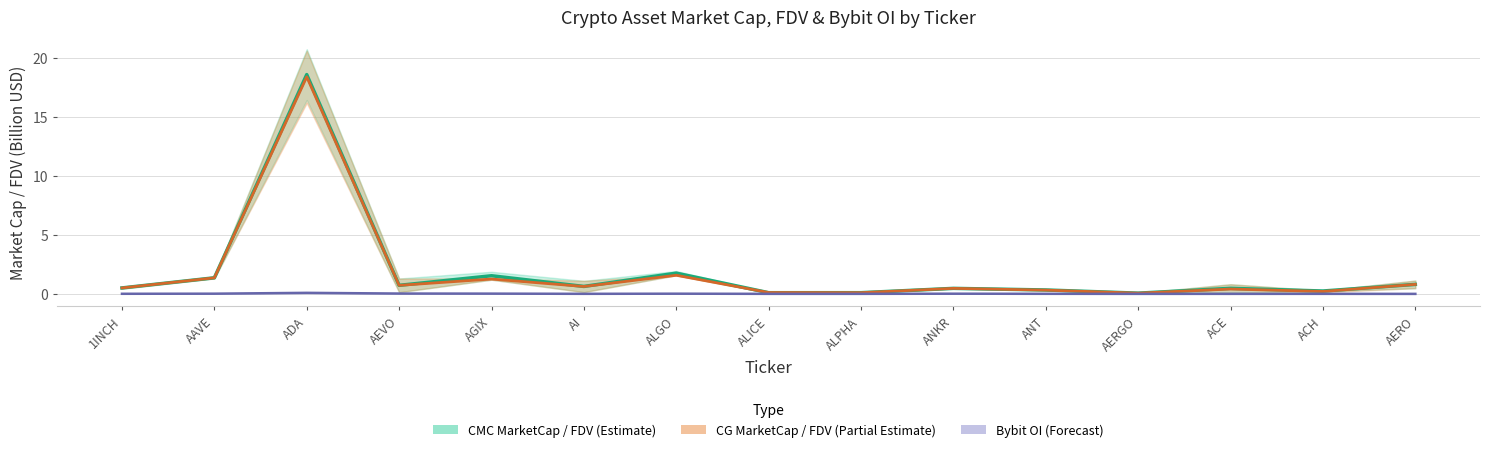

How many categories are shown in the chart?

15